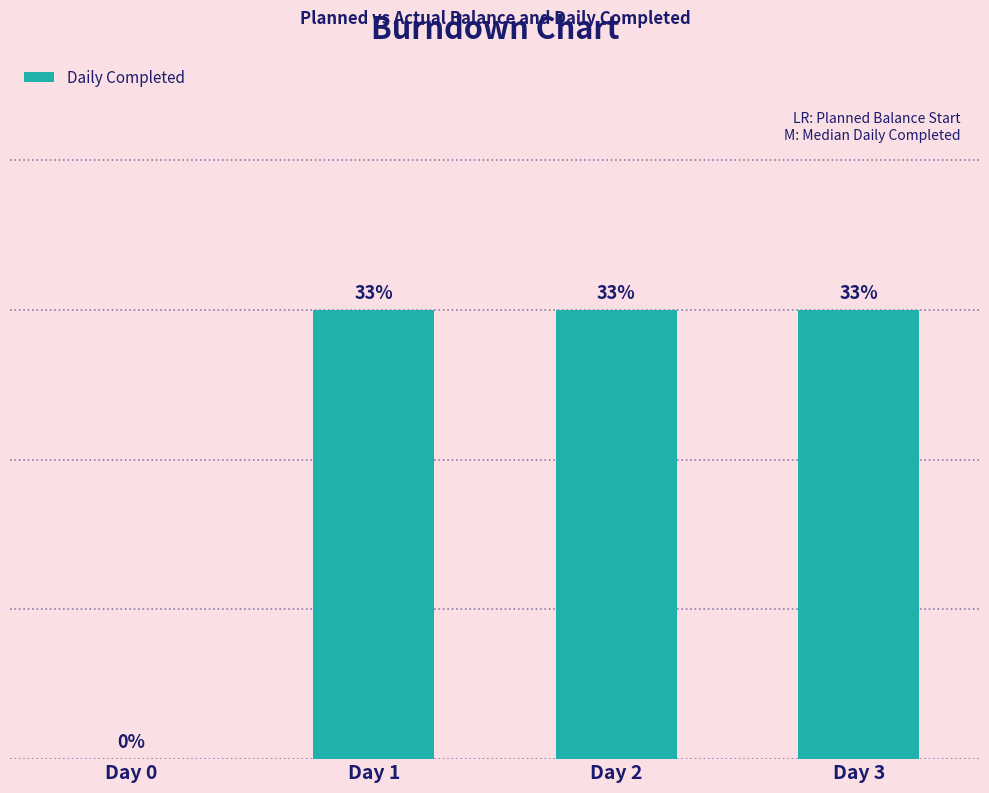

Count the number of data series in this chart.

1